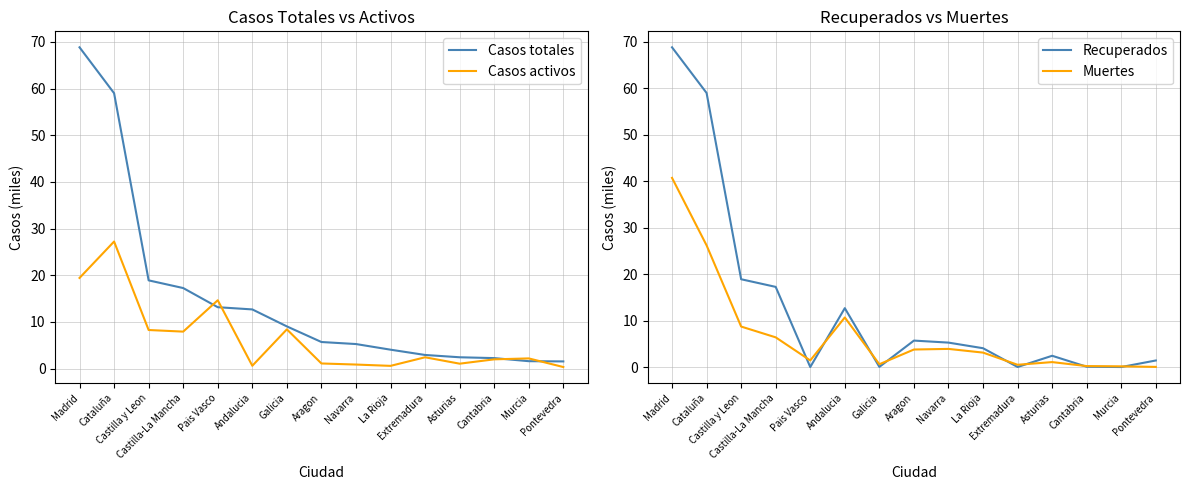

Reading left to right, what are all the values shown in this chart?

Casos totales: 68.9	59.0	18.9	17.3	13.2	12.7	9.0	5.7	5.3	4.1	2.9	2.4	2.2	1.6	1.5
Casos activos: 19.4	27.2	8.3	7.9	14.6	0.6	8.4	1.1	0.9	0.6	2.4	1.1	2.0	2.2	0.3
Recuperados: 68.9	59.0	18.9	17.3	0.0	12.7	0.0	5.7	5.3	4.1	0.0	2.4	0.1	0.0	1.4
Muertes: 40.7	26.2	8.7	6.4	1.4	10.7	0.6	3.8	3.9	3.1	0.5	1.1	0.2	0.1	0.0